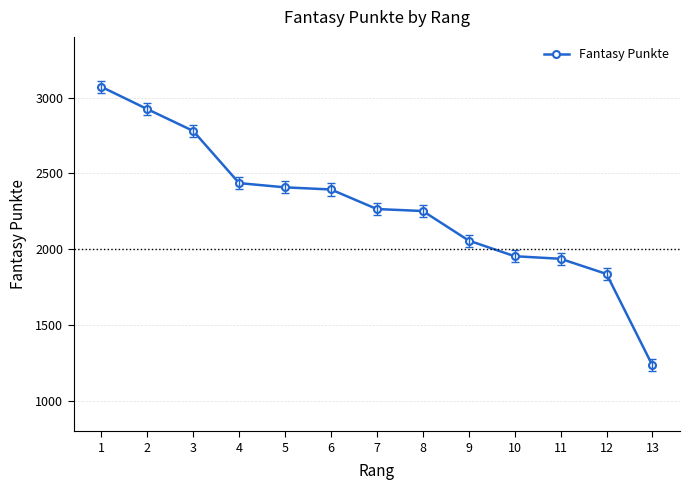

What is the average value?

2273